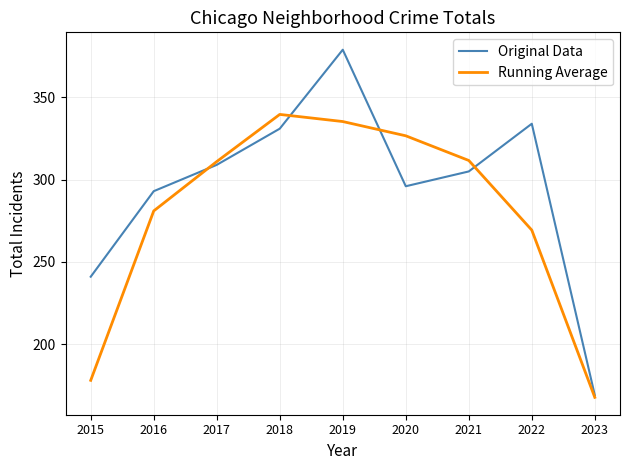

Rank the series by their maximum value, from highest to lowest.

Original Data, Running Average